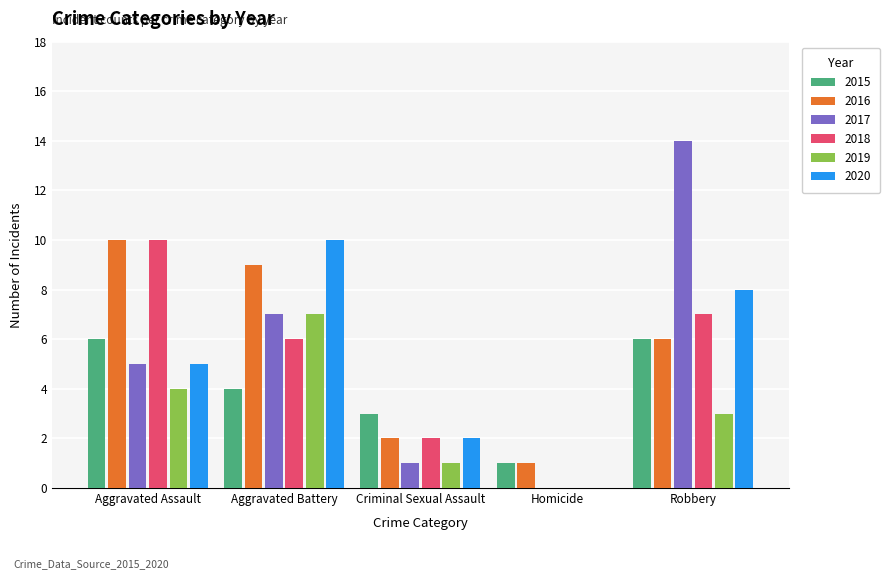

Reading right to left, what are all the values shown in this chart?

2015: Robbery=6	Homicide=1	Criminal Sexual Assault=3	Aggravated Battery=4	Aggravated Assault=6
2016: Robbery=6	Homicide=1	Criminal Sexual Assault=2	Aggravated Battery=9	Aggravated Assault=10
2017: Robbery=14	Homicide=0	Criminal Sexual Assault=1	Aggravated Battery=7	Aggravated Assault=5
2018: Robbery=7	Homicide=0	Criminal Sexual Assault=2	Aggravated Battery=6	Aggravated Assault=10
2019: Robbery=3	Homicide=0	Criminal Sexual Assault=1	Aggravated Battery=7	Aggravated Assault=4
2020: Robbery=8	Homicide=0	Criminal Sexual Assault=2	Aggravated Battery=10	Aggravated Assault=5